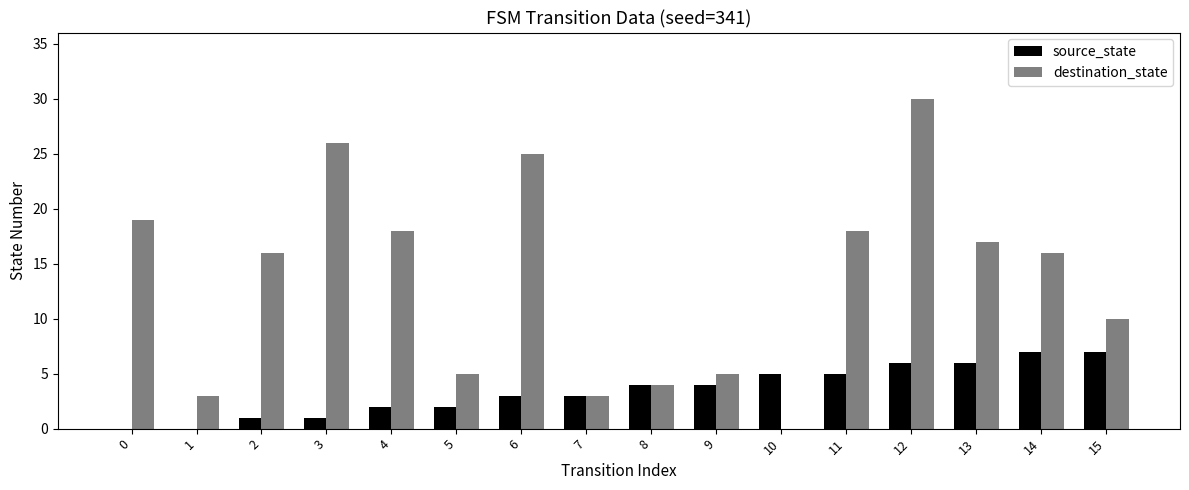

Reading left to right, list all the values displayed in this chart.

source_state: 0	0	1	1	2	2	3	3	4	4	5	5	6	6	7	7
destination_state: 19	3	16	26	18	5	25	3	4	5	0	18	30	17	16	10